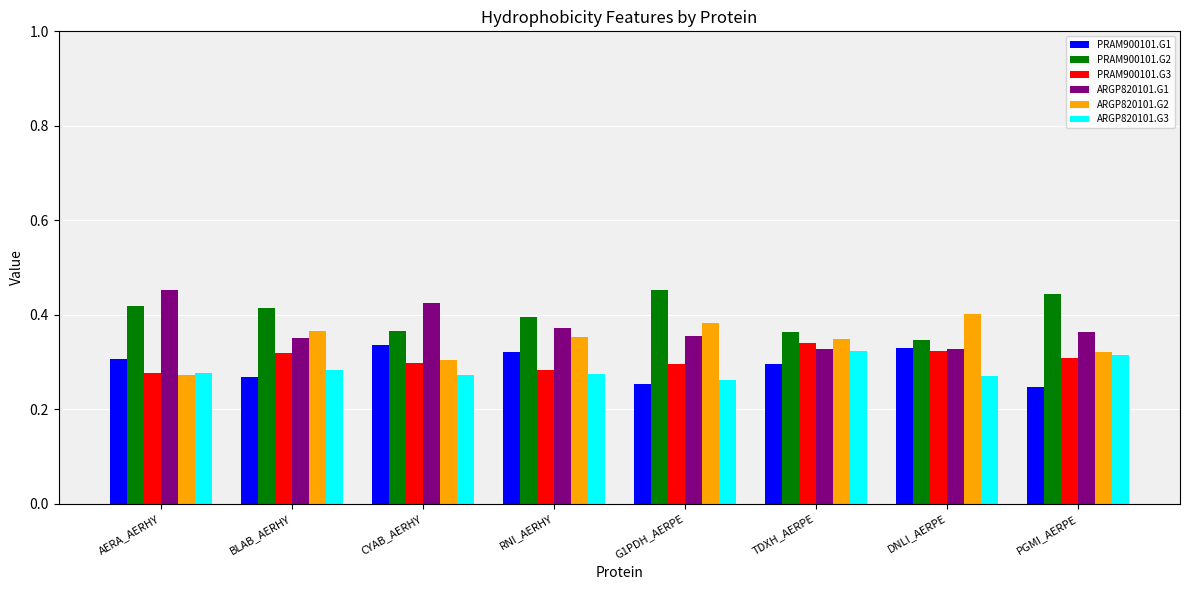

What is the total value across all series at AERA_AERHY?

2.0